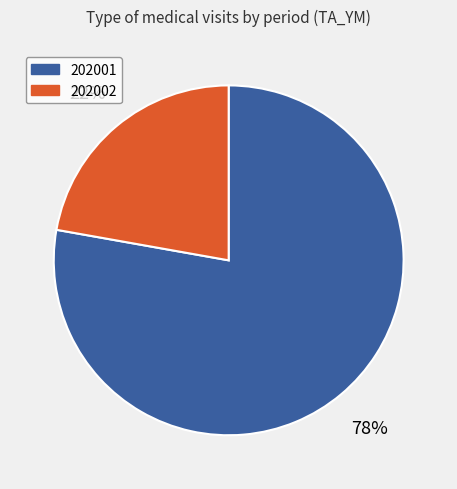

Do 202002 and 202001 together represent more than half of the pie?

Yes